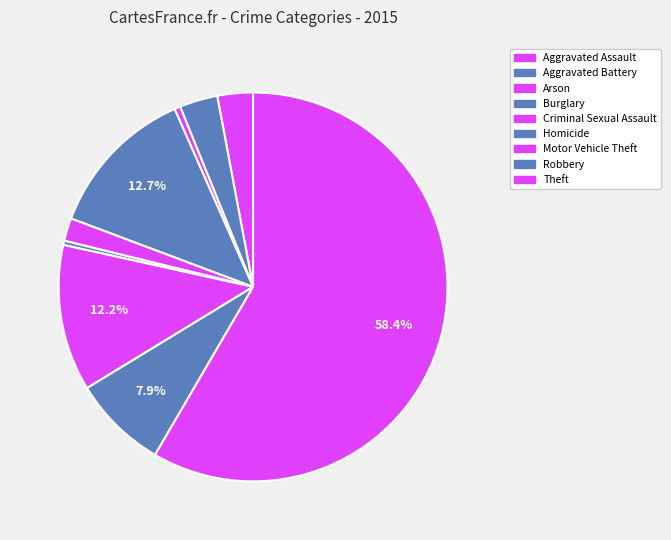

Count the number of slices in the pie.

9